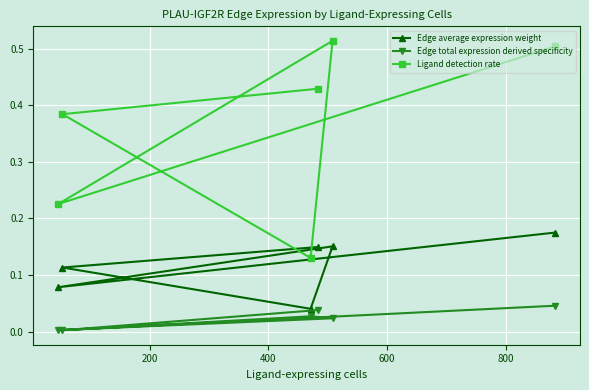

What is the highest value of the Ligand detection rate series?

0.5